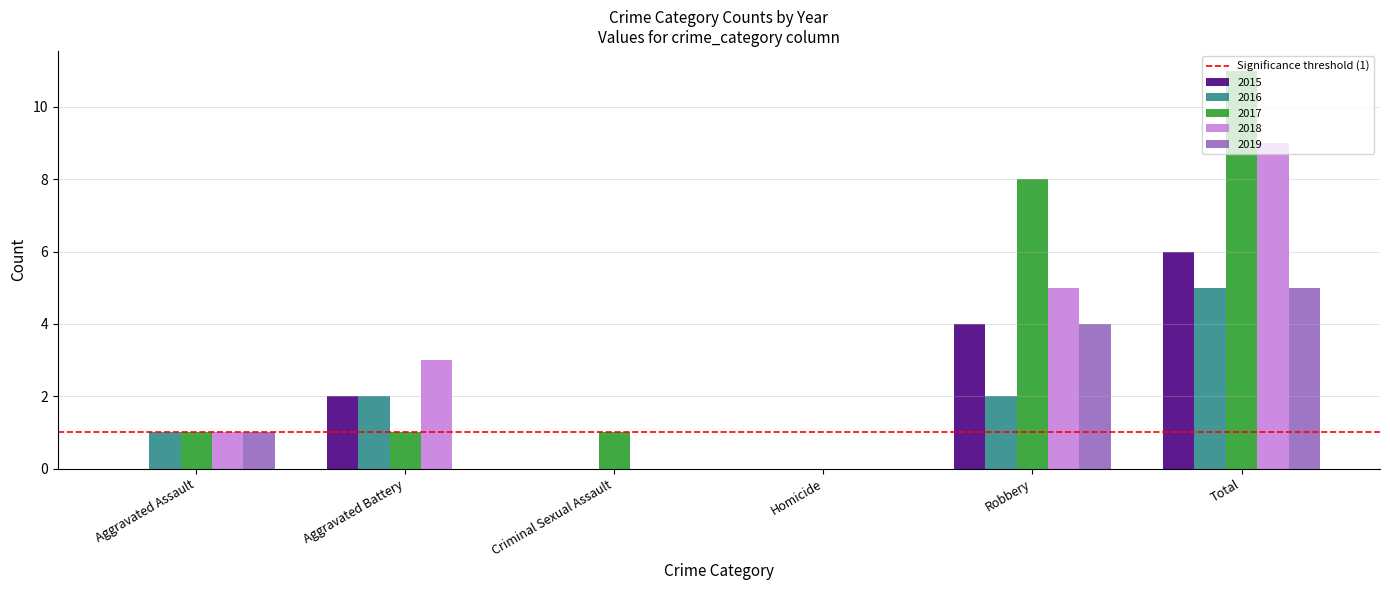

Reading left to right, list all the values displayed in this chart.

2015: 0	2	0	0	4	6
2016: 1	2	0	0	2	5
2017: 1	1	1	0	8	11
2018: 1	3	0	0	5	9
2019: 1	0	0	0	4	5